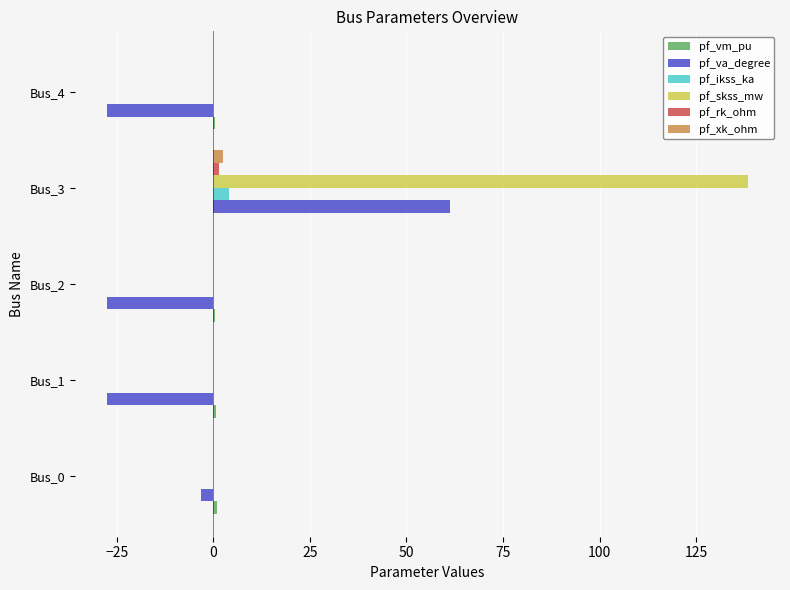

Which series has the largest total across all categories?

pf_skss_mw